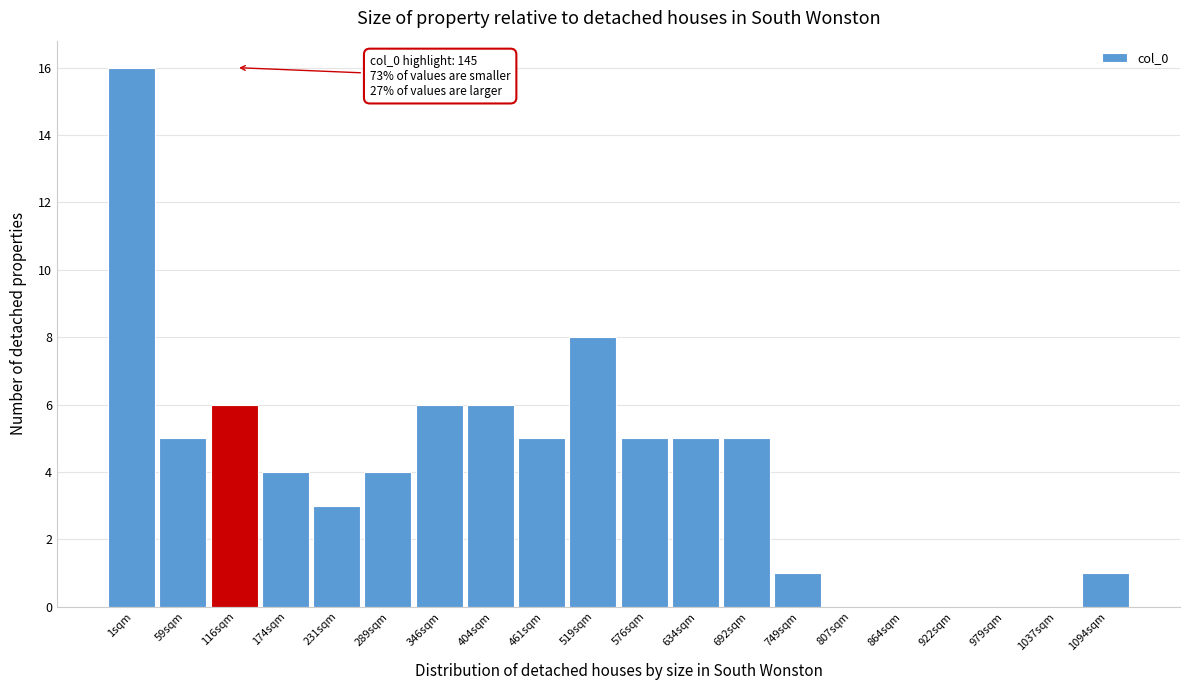

Reading right to left, what are all the values shown in this chart?

1094sqm=1	1037sqm=0	979sqm=0	922sqm=0	864sqm=0	807sqm=0	749sqm=1	692sqm=5	634sqm=5	576sqm=5	519sqm=8	461sqm=5	404sqm=6	346sqm=6	289sqm=4	231sqm=3	174sqm=4	116sqm=6	59sqm=5	1sqm=16